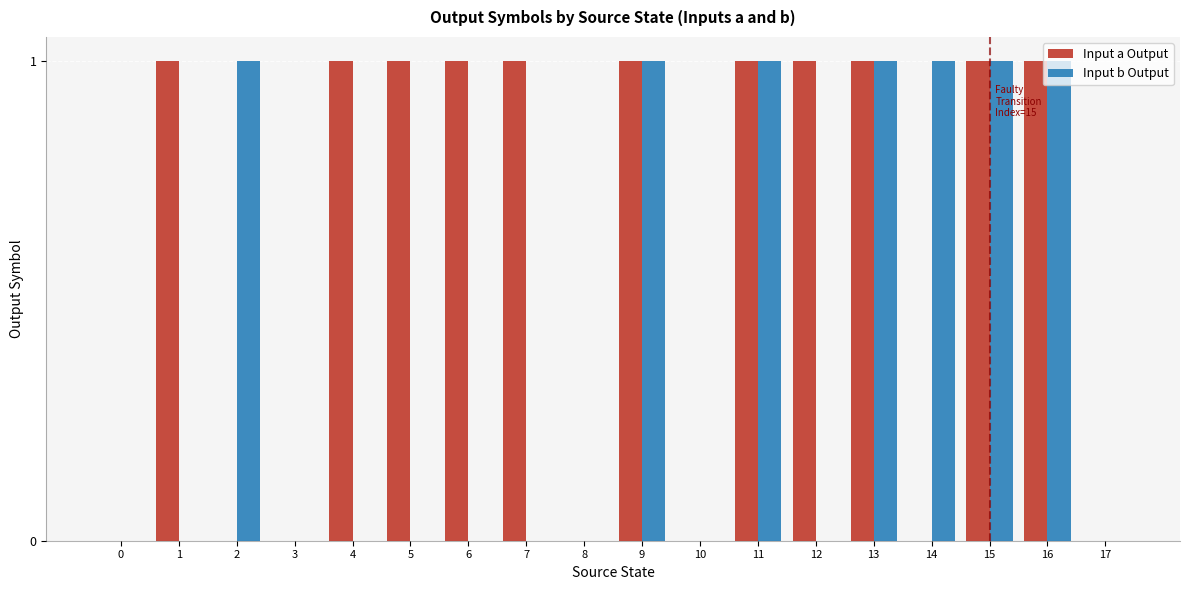

How many series are shown in this chart?

2